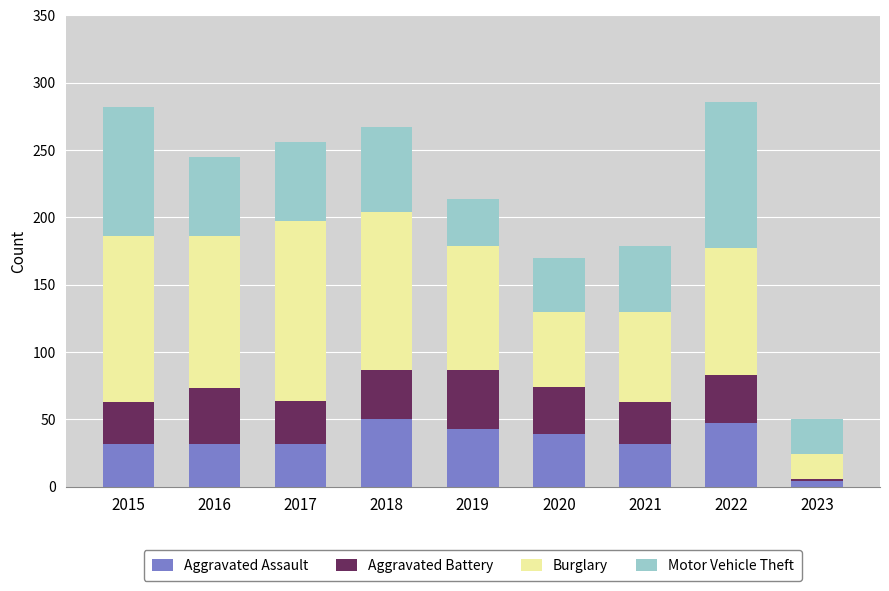

What value does the Aggravated Assault series have at 2019?

43